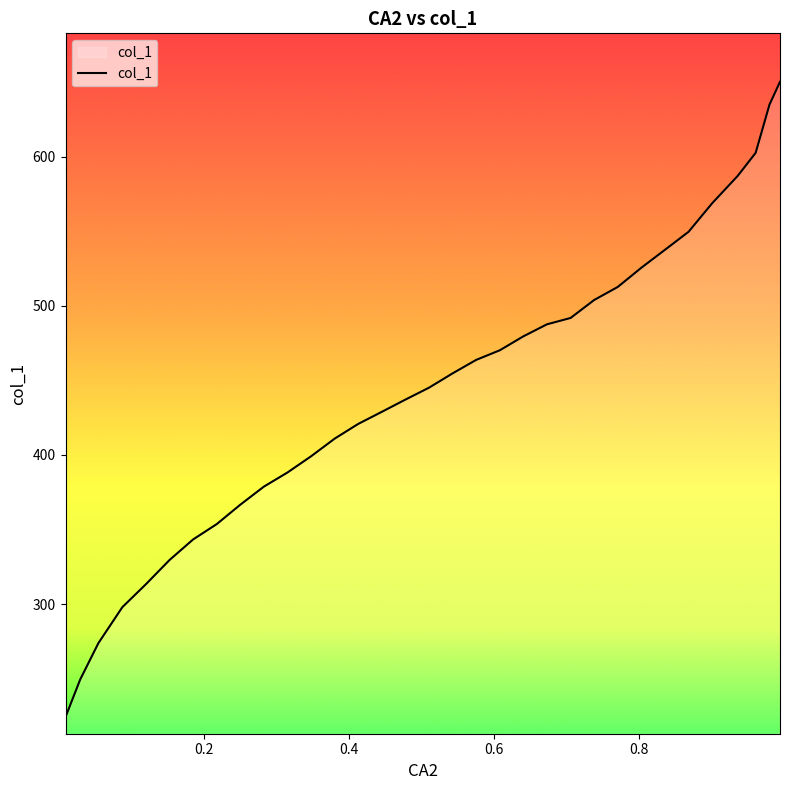

True or false: there are more than 0 points higher than both neighbors.

False